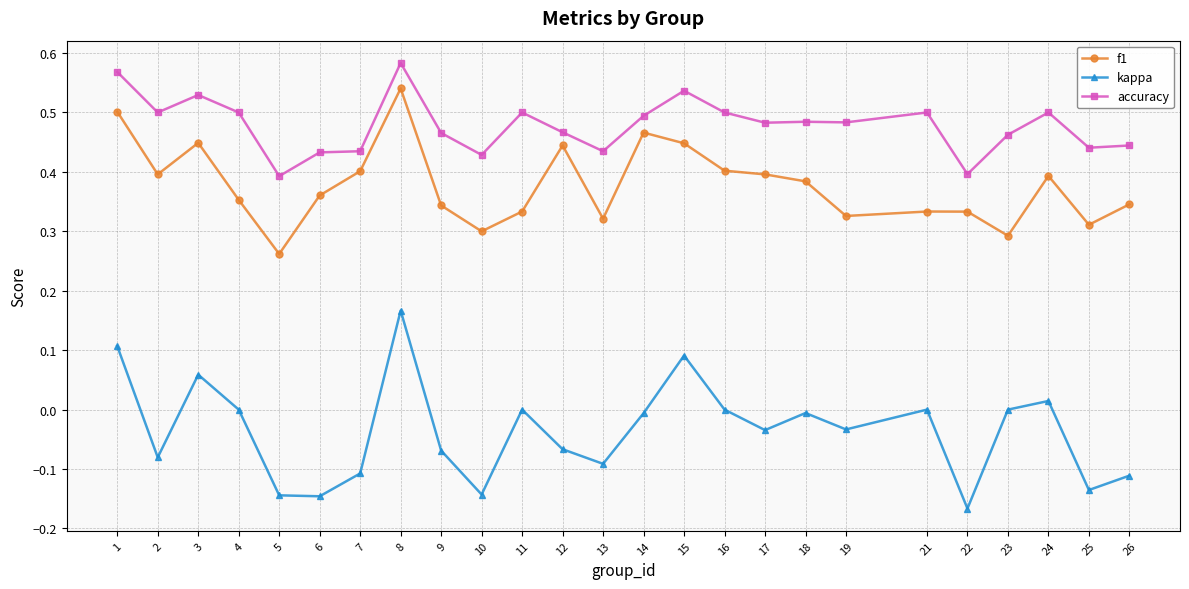

Between 10 and 16, which series saw the biggest shift?

kappa